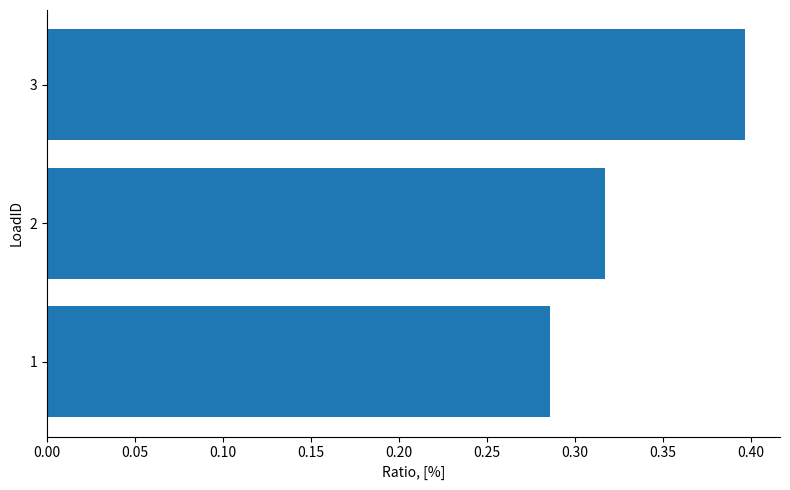

What is the greatest value displayed?

0.4